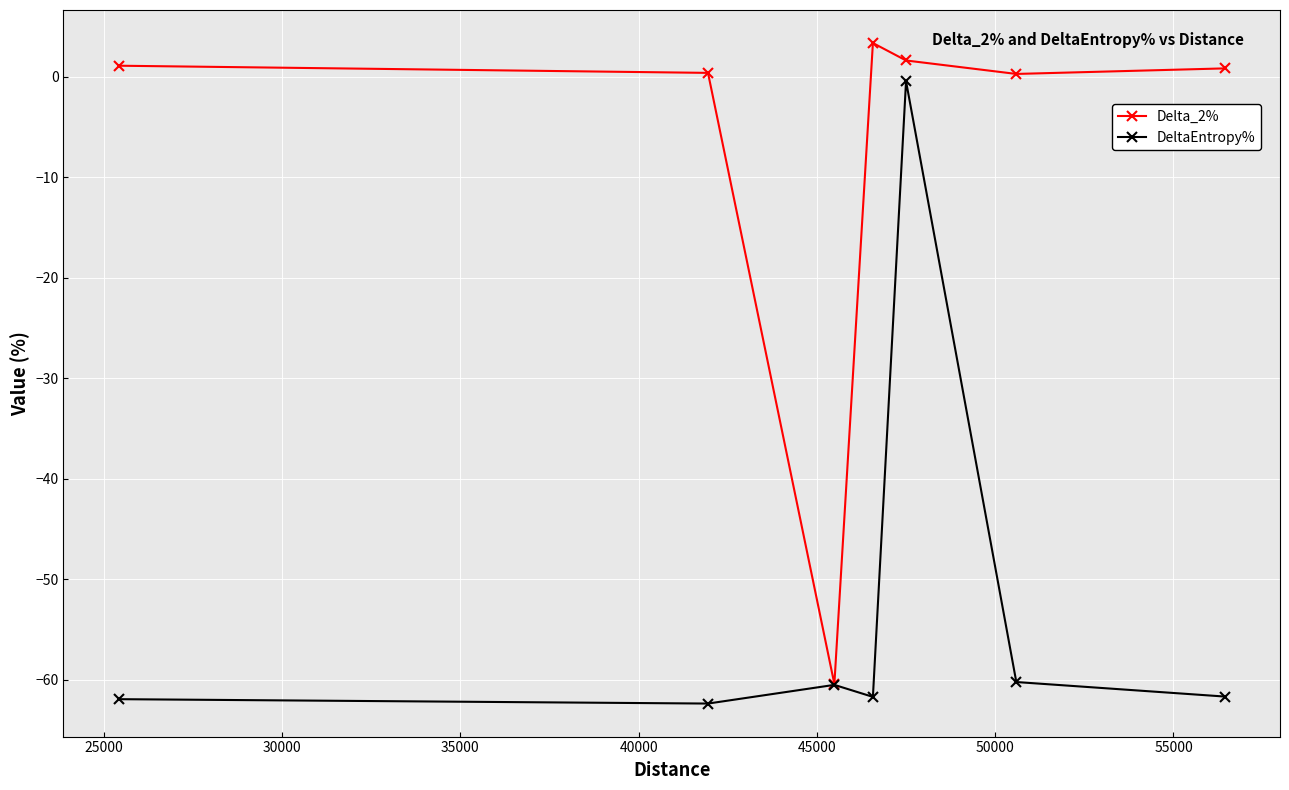

Which series has the largest total across all categories?

Delta_2%